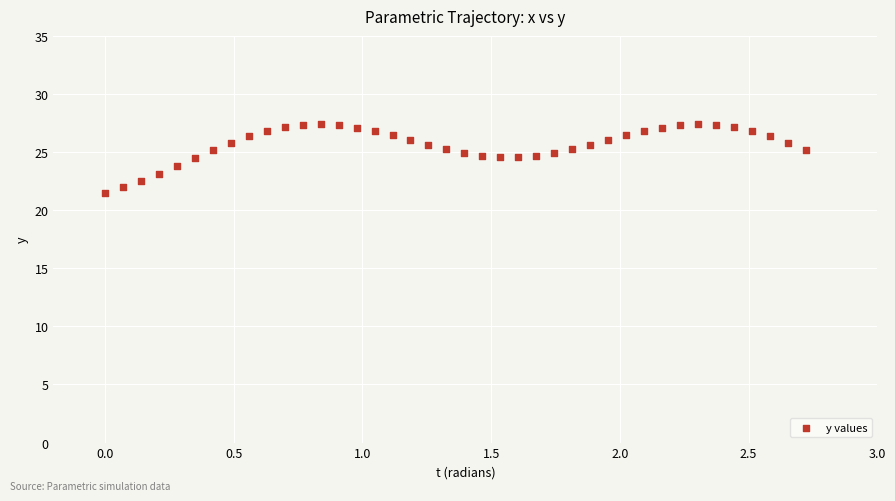

What is the range of X values (max minus min)?

2.7